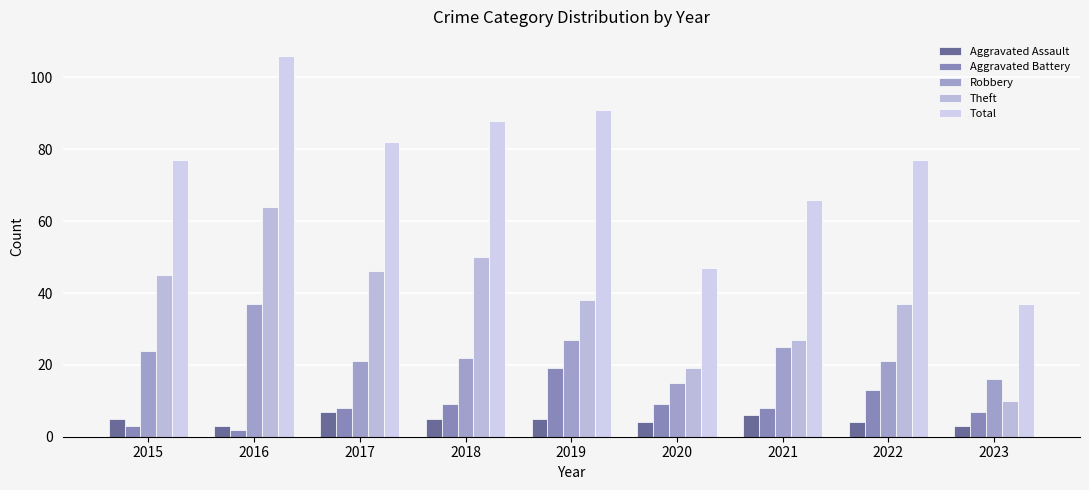

Is it true that Theft equals 27 at 2021?

True